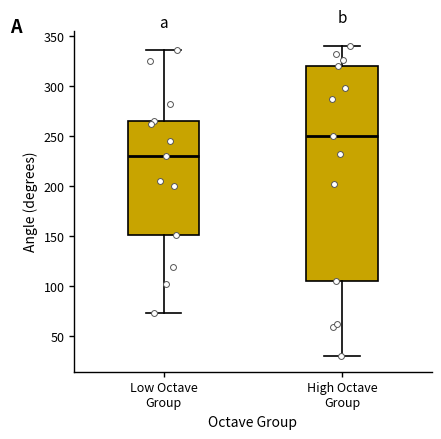

Which box's median line is the highest?

High Octave Group